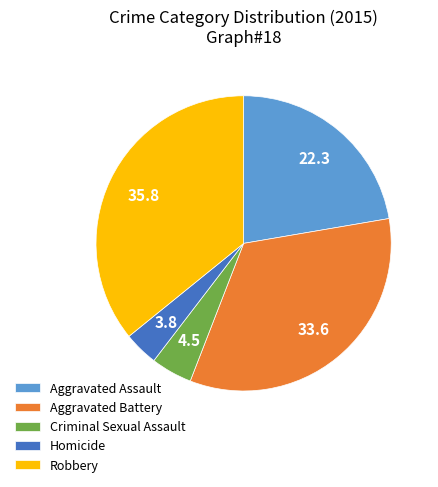

True or false: Homicide accounts for 4% of the total.

True